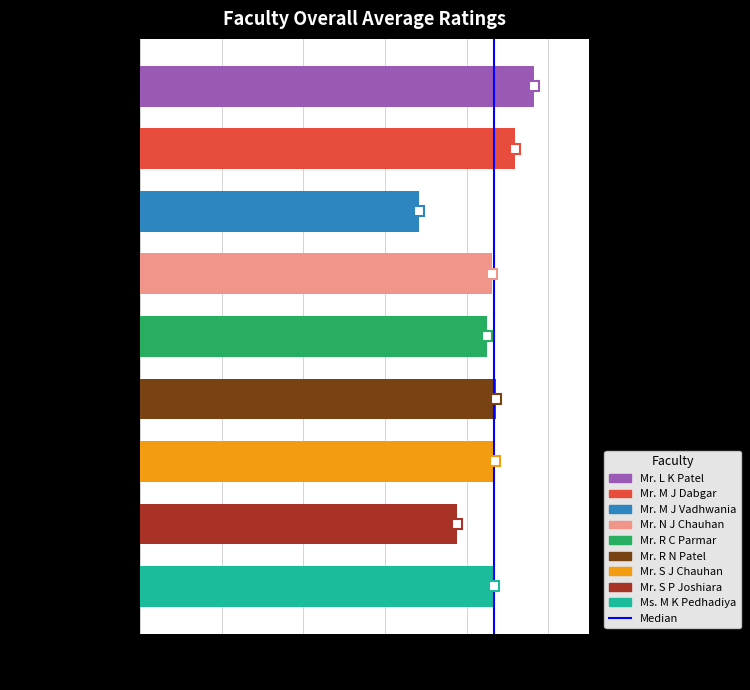

What is the ratio of the value at Mr. R N Patel to the value at Mr. S J Chauhan?

1.0